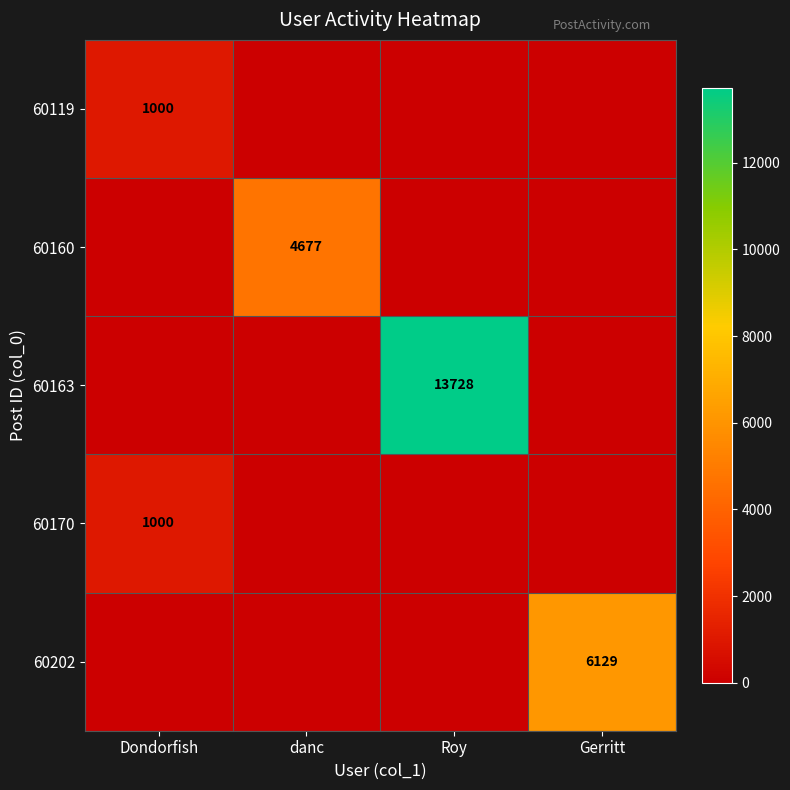

True or false: 60170 has a value of 1000 at Dondorfish.

True